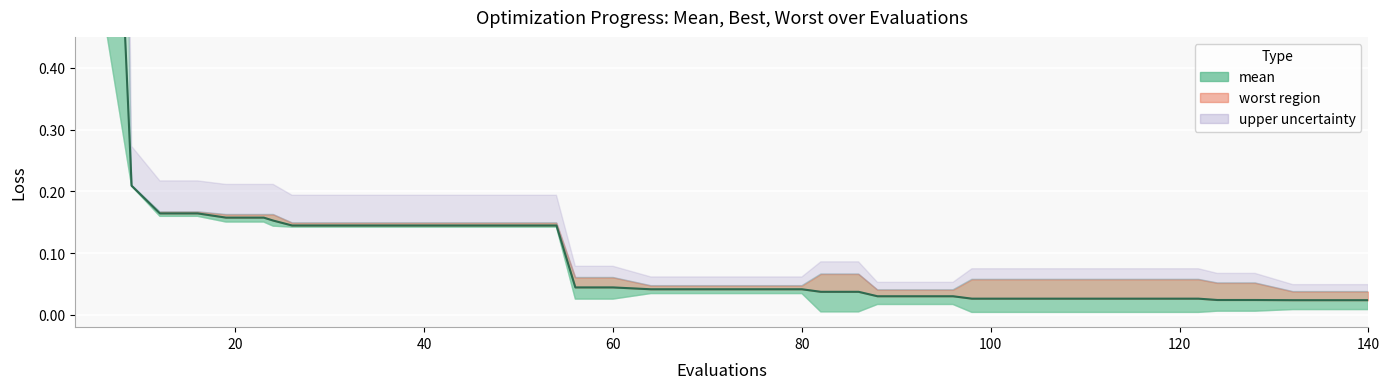

How many lines are shown in the chart?

1